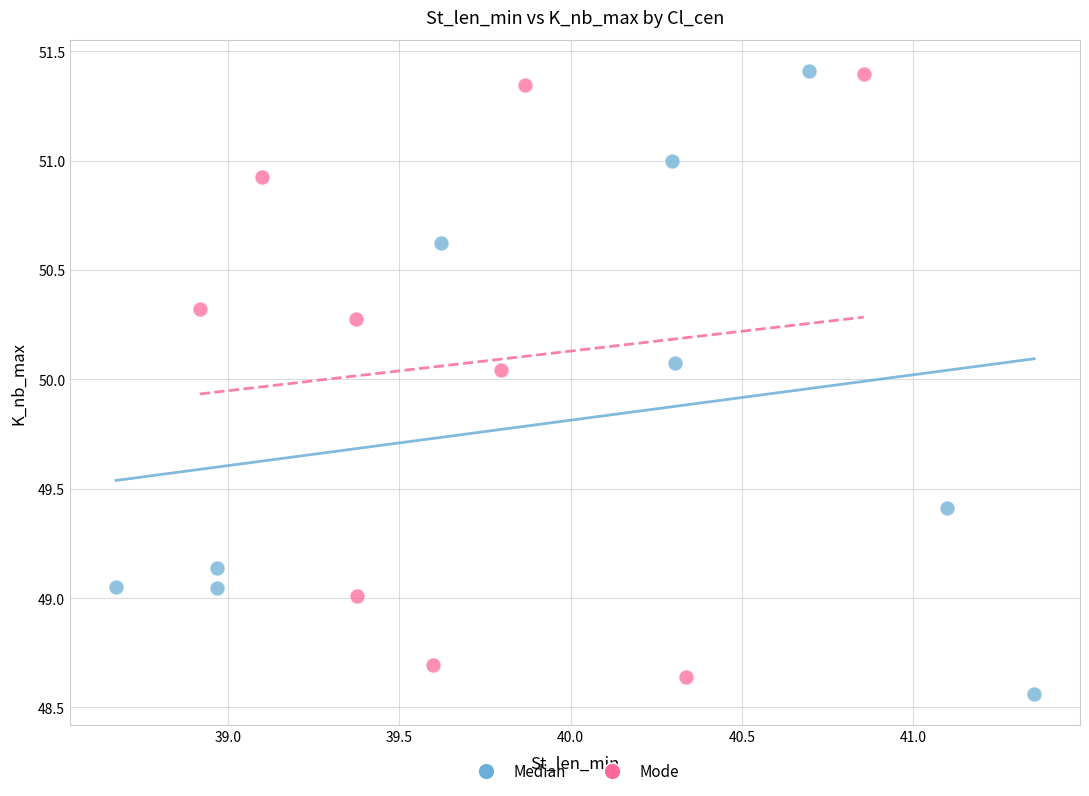

What are all the series names shown in the legend?

Median, Mode